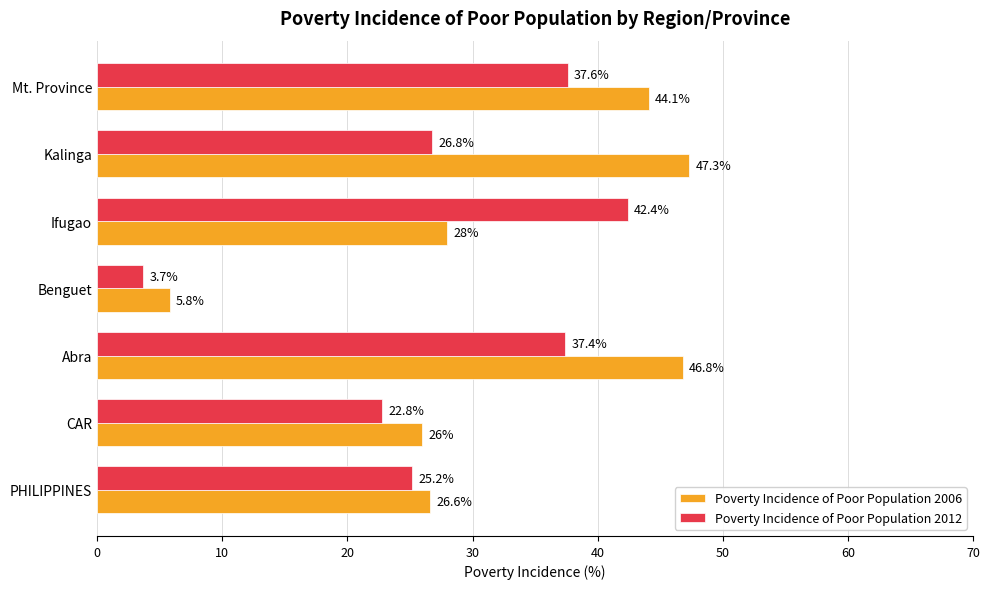

Which series has the largest range (max minus min)?

Poverty Incidence of Poor Population 2006